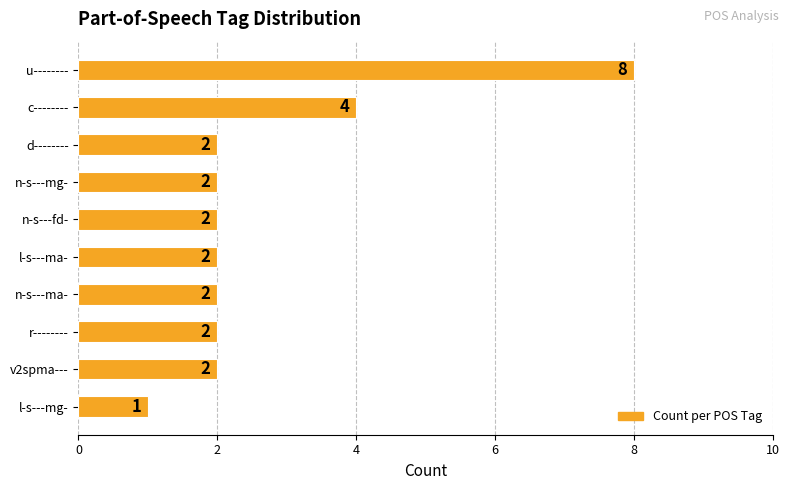

The chart shows a value of 2 at u--------. True or false?

False